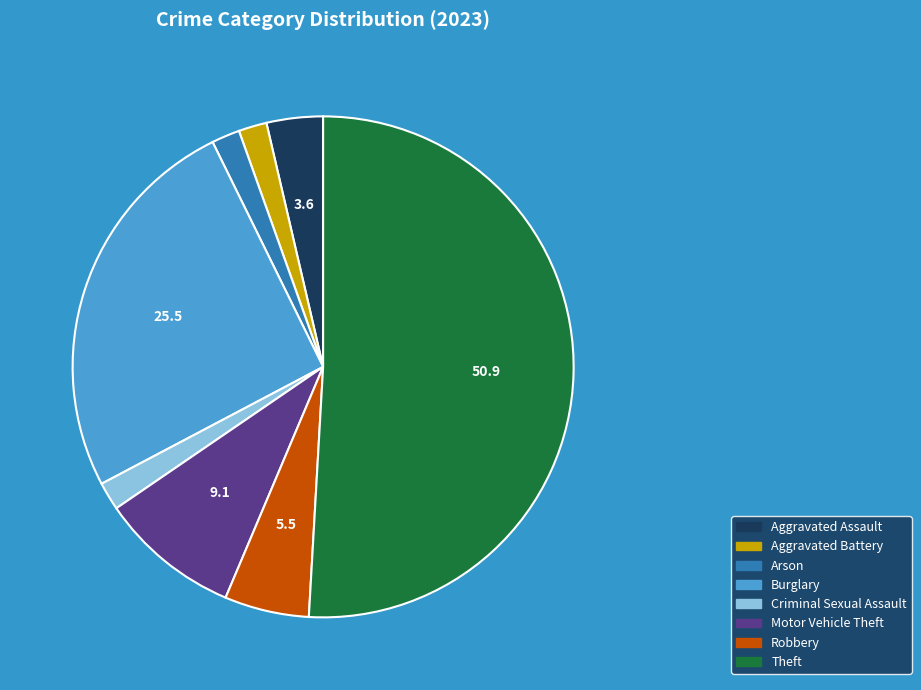

Combined, do Robbery and Arson account for over 50%?

No